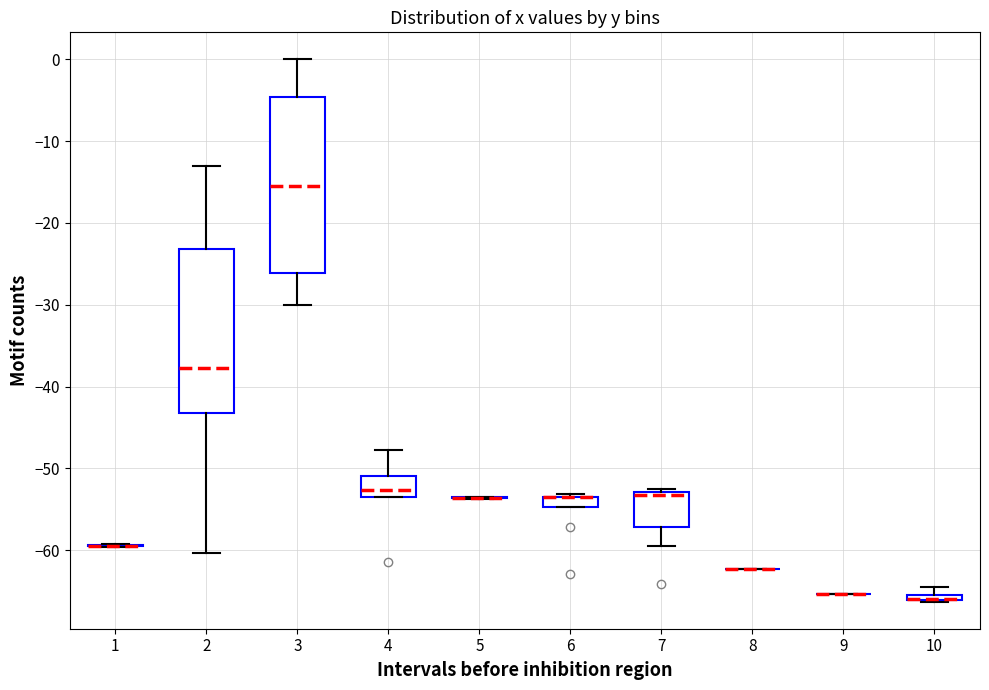

Which box is the tallest, from its lower edge to its upper edge?

3